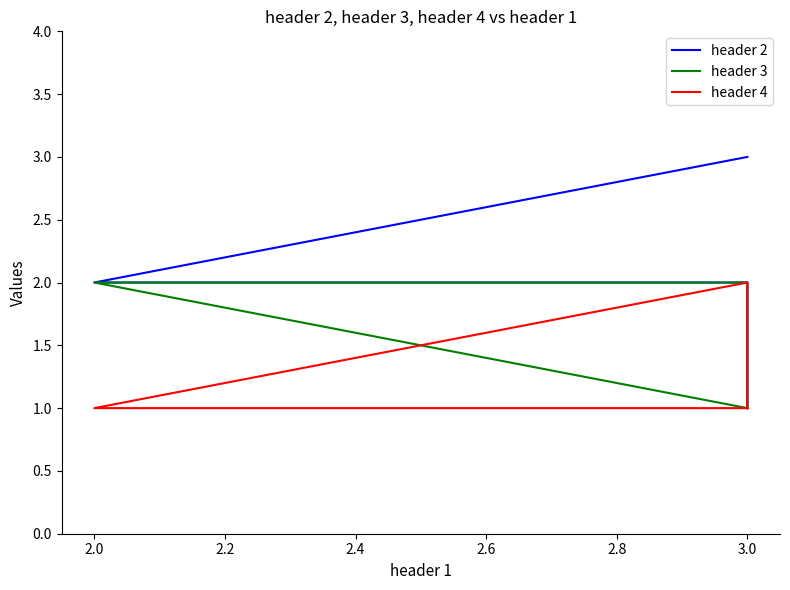

What are all the series names shown in the legend?

header 2, header 3, header 4